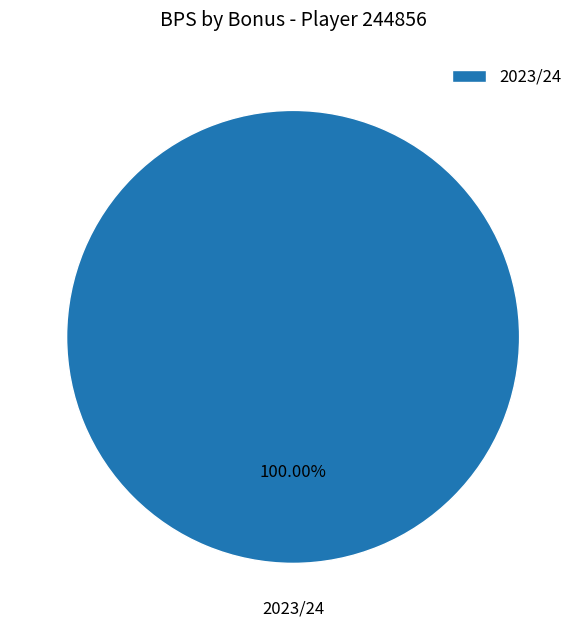

Does 2023/24 account for over 50% of the chart?

Yes